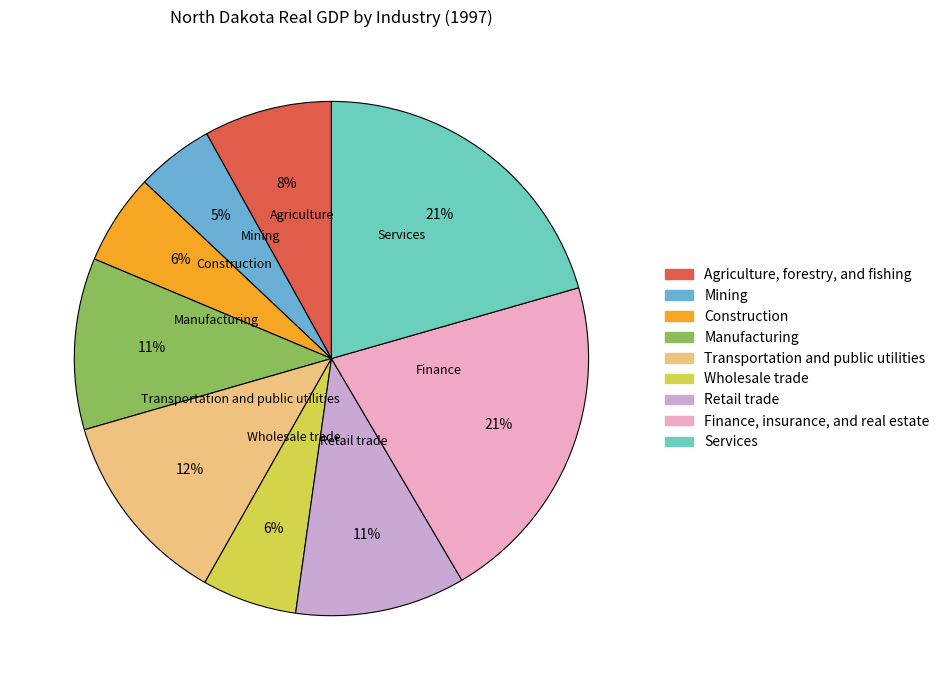

To the nearest percent, what is the difference between the largest and smallest slice percentages?

16%